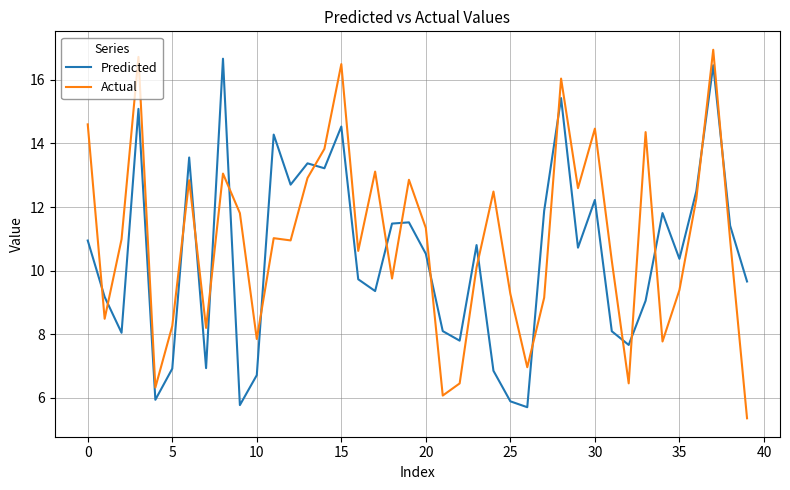

How many values in the Actual series are below 10?

15